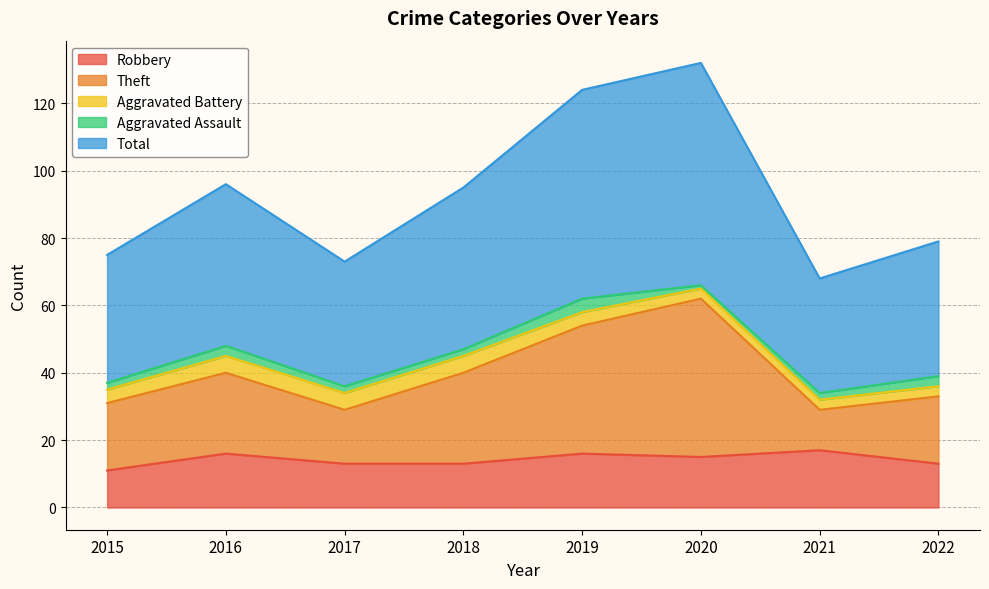

Which series has the widest spread of values?

Total